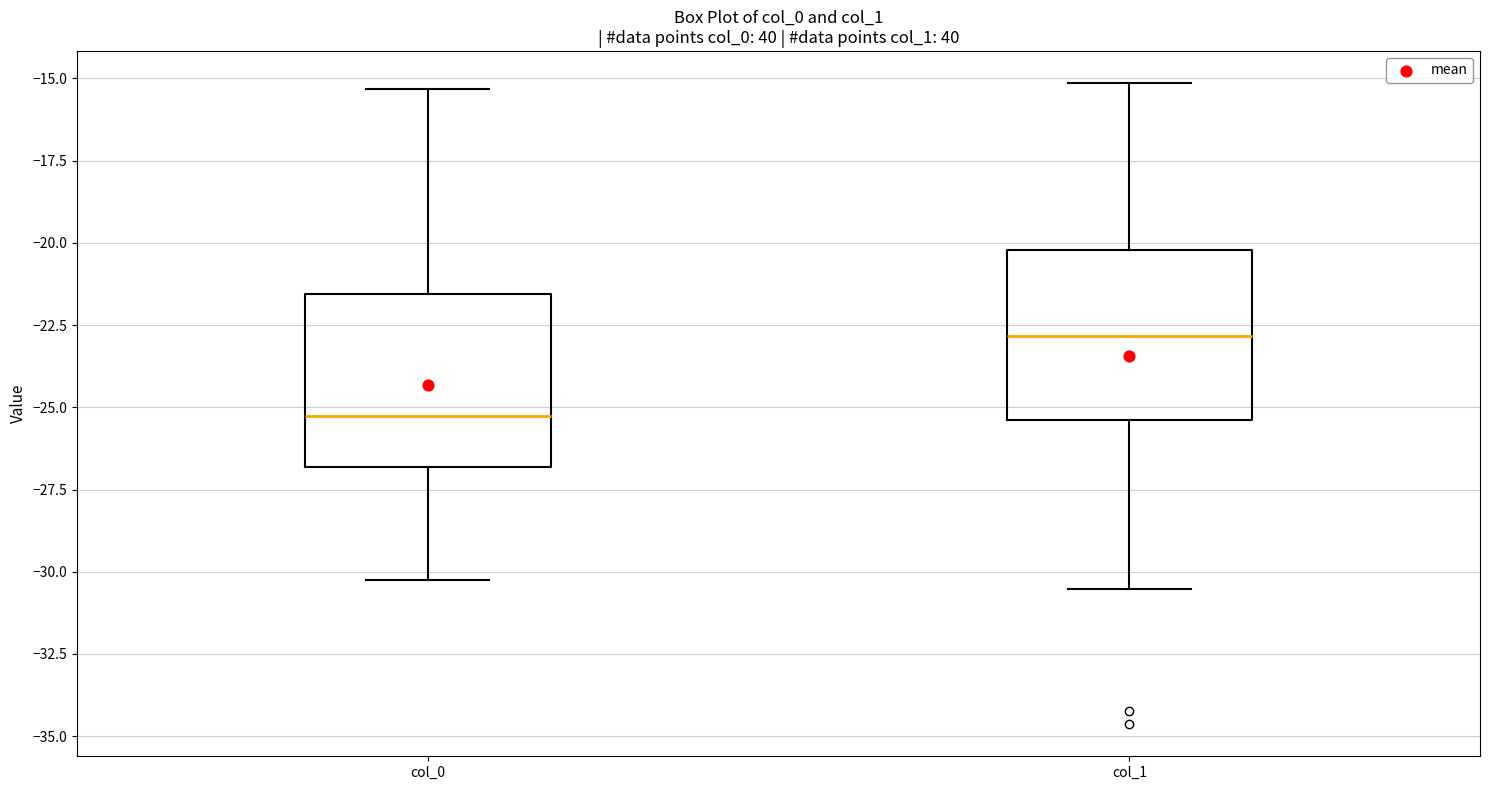

Which box has the highest median line?

col_1